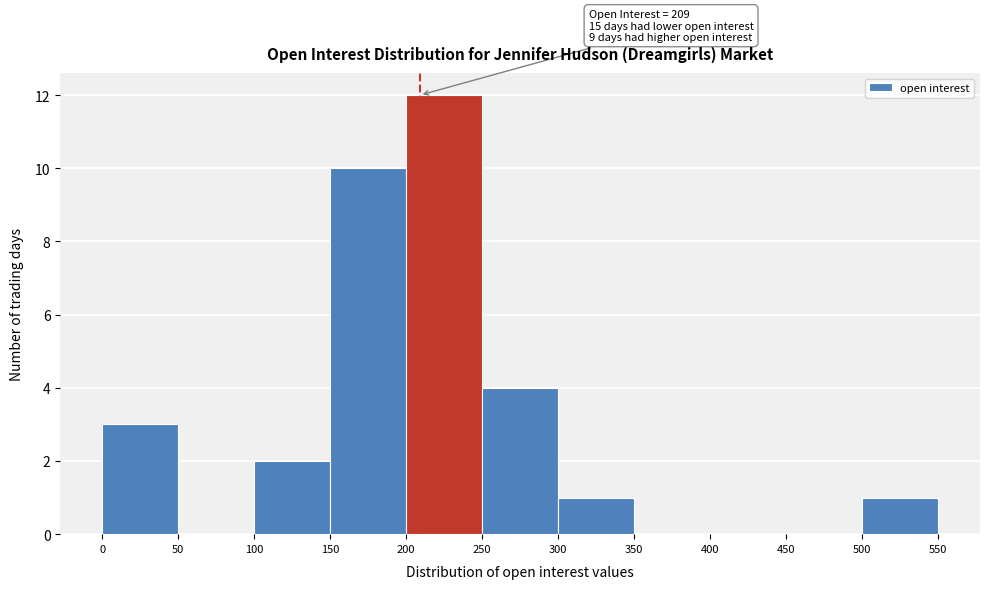

Which range on the x-axis has the tallest bar?

200 to 250